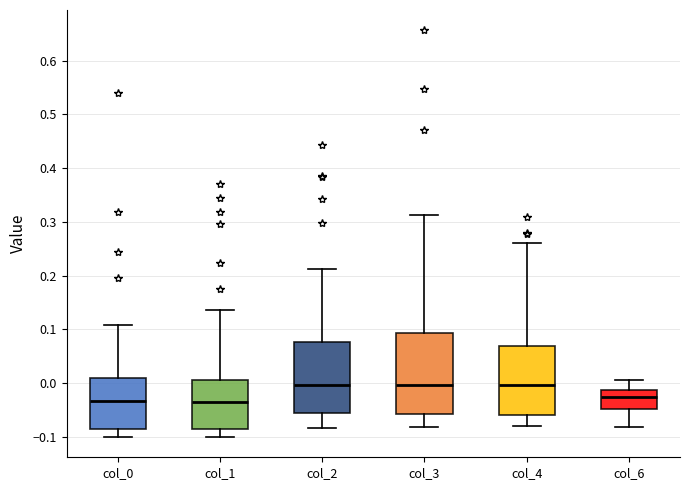

Comparing the boxes themselves (not the whiskers), which one is the tallest?

col_3